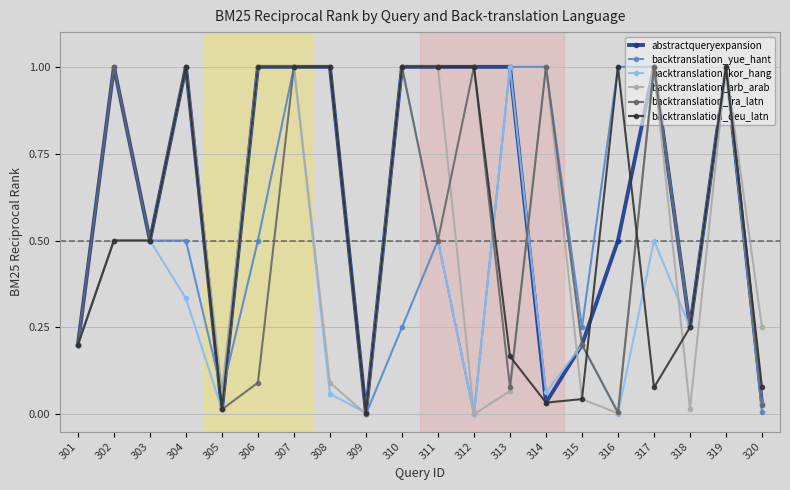

Is it true that backtranslation_kor_hang equals 1.0 at 307?

True